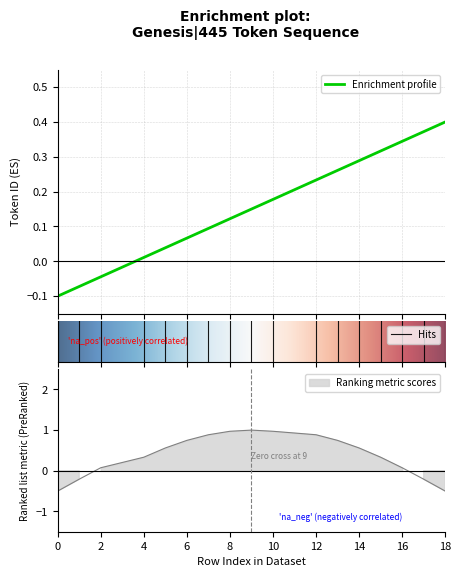

What is the difference between the values at 12 and 10?

0.1